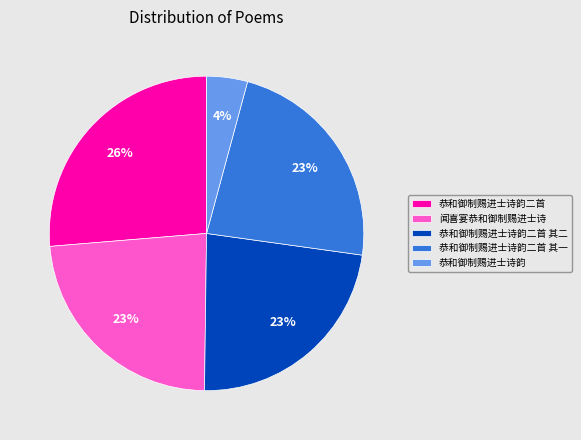

Count the number of slices in the pie.

5